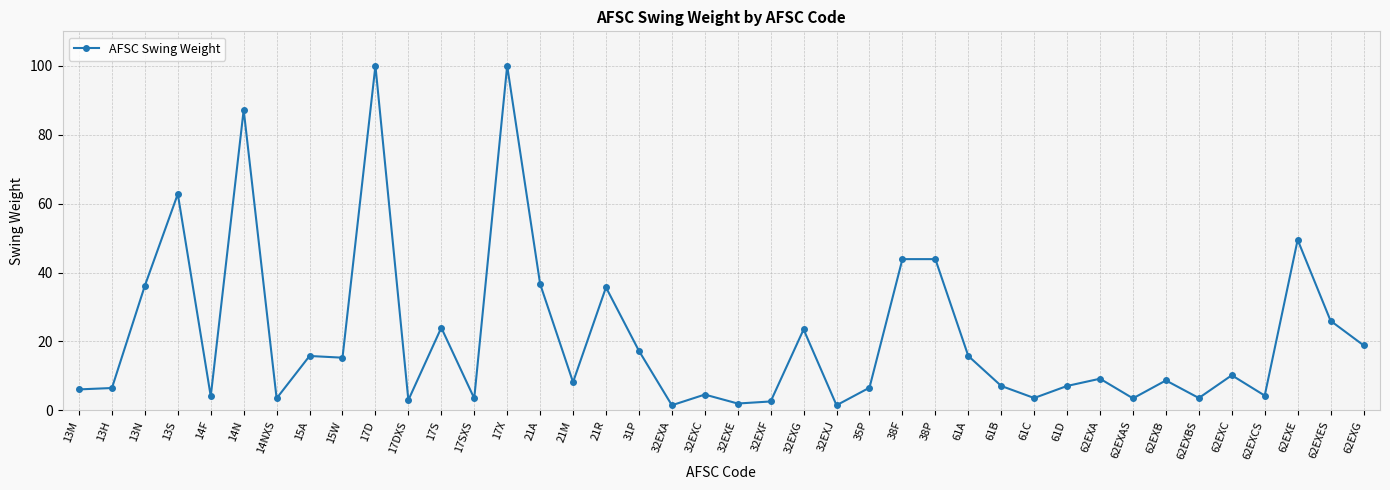

How many lines are shown in the chart?

1